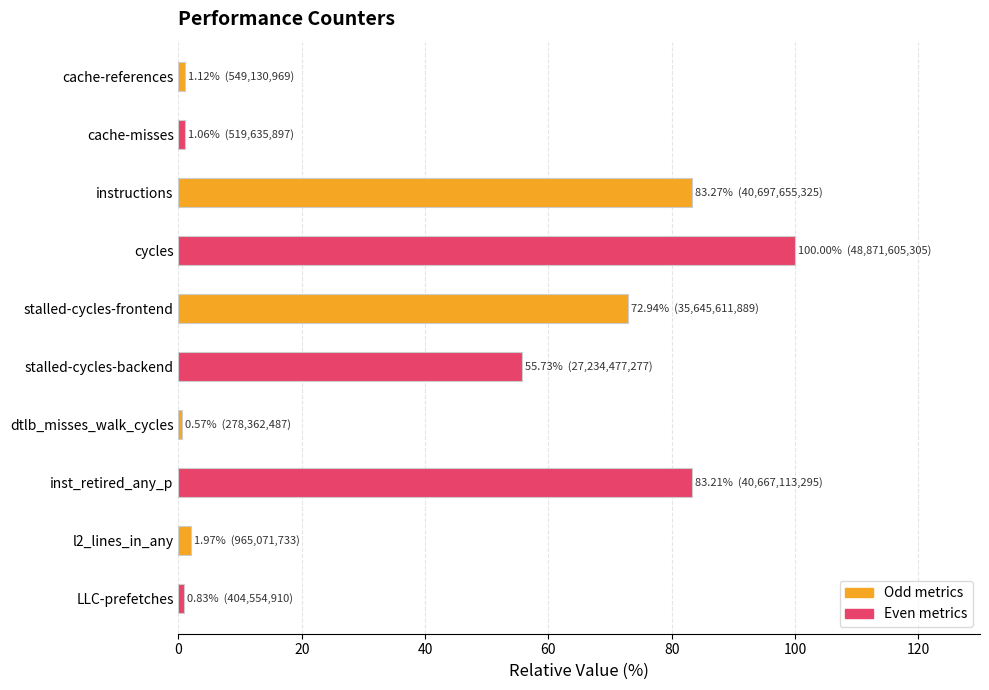

Is it true that the value at stalled-cycles-frontend is 99.4?

False